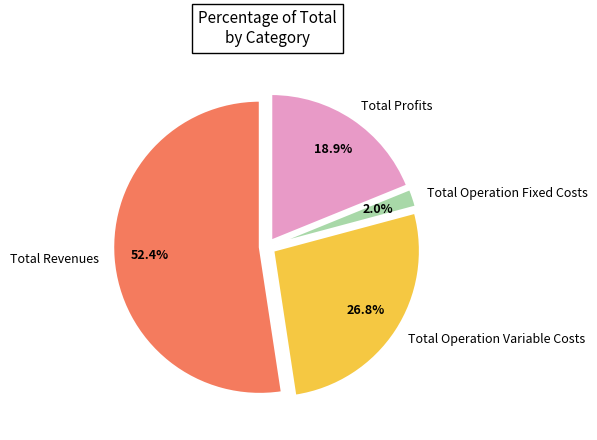

Is there a majority slice in this chart?

Yes